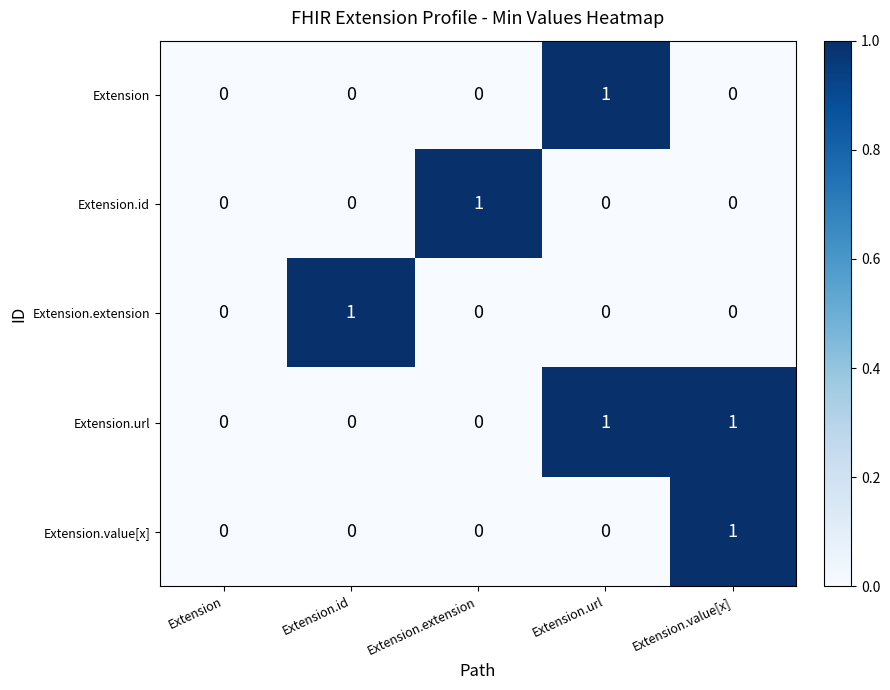

True or false: Extension has a value of 1 at Extension.url.

True